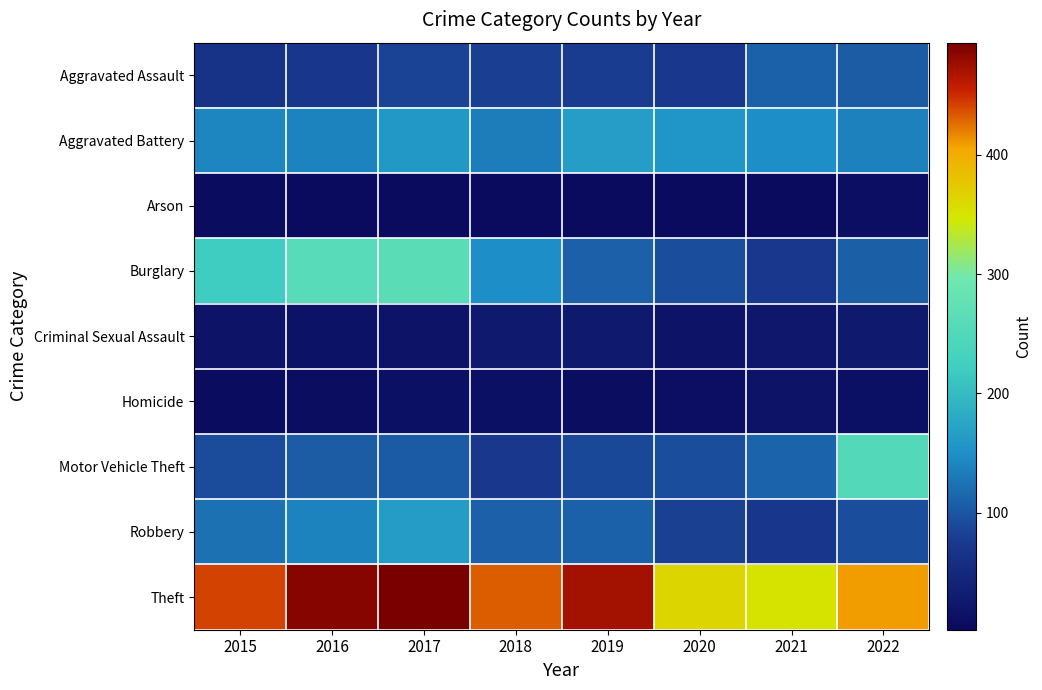

Which category has the highest value across all series?

2017